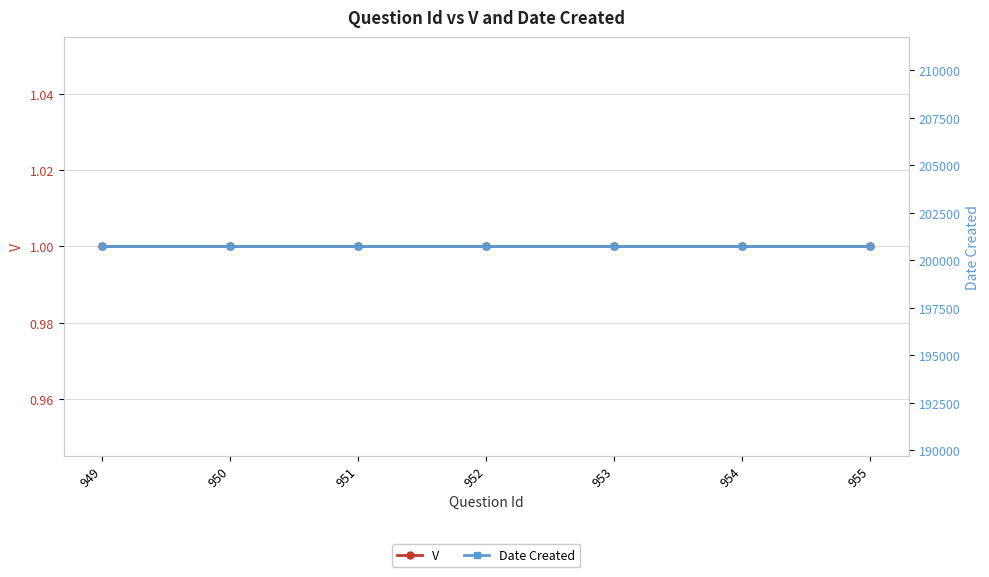

At which label is V closest to 1?

949